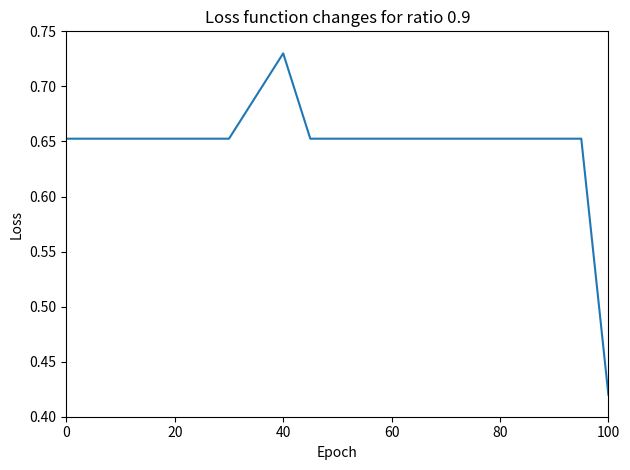

What is the difference between the maximum and minimum values?

0.3